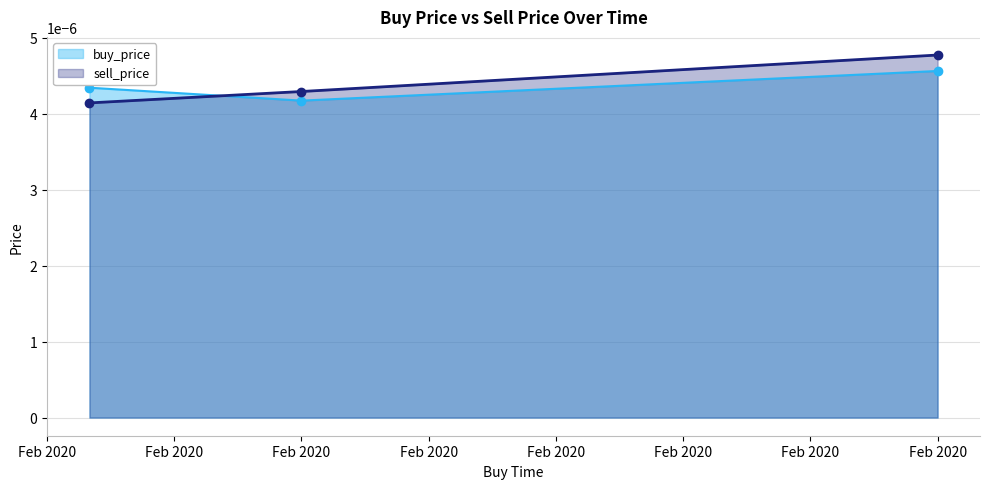

What is the label of the 3rd point from the right?

2020-02-10 23:59:59